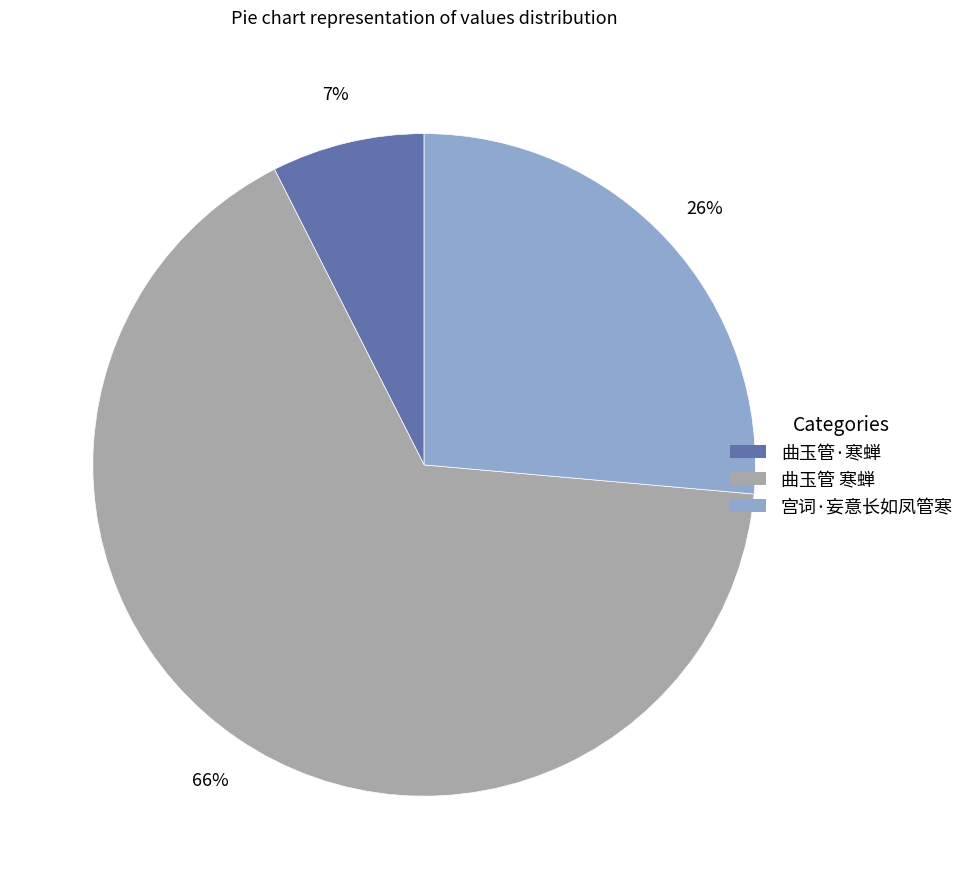

The 曲玉管·寒蝉 slice represents 7% of the pie. True or false?

True